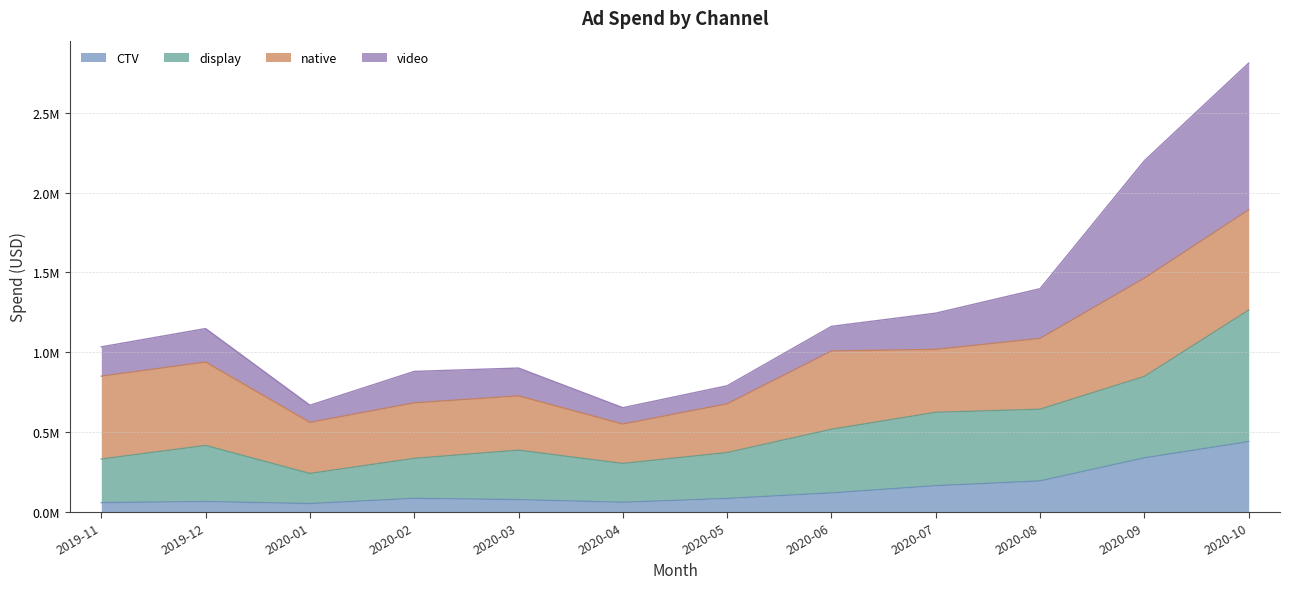

True or false: CTV and display cross at least once.

False